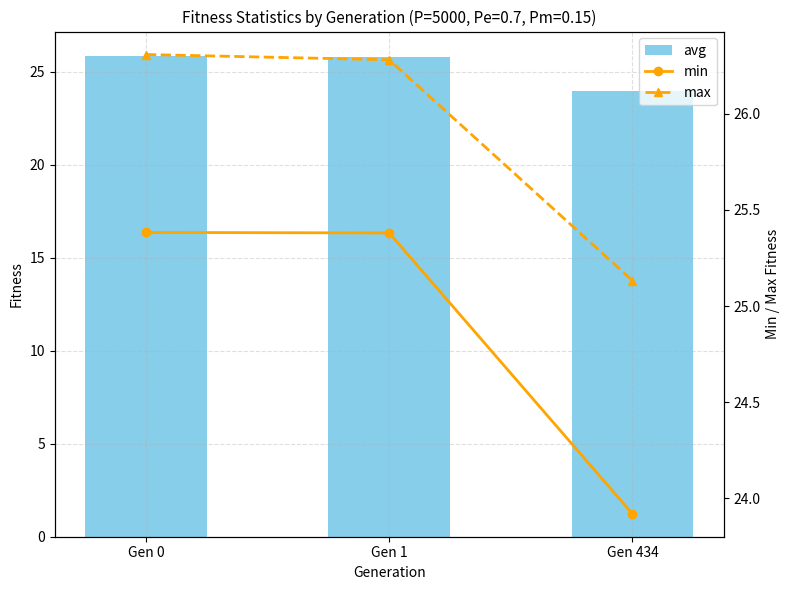

Which has a higher value, Gen 0 or Gen 434?

Gen 0